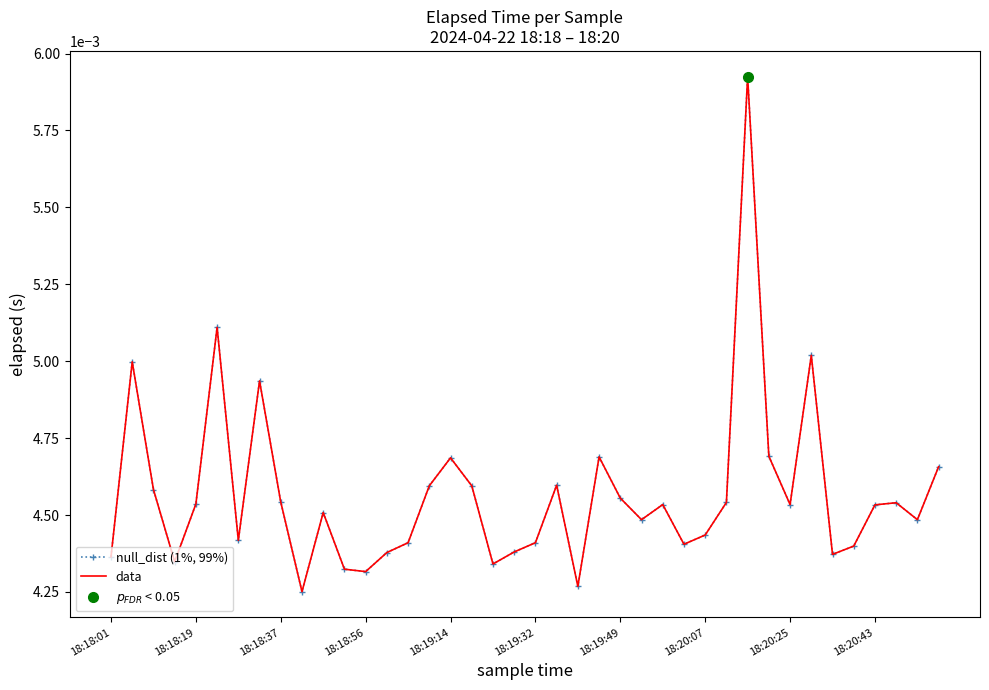

At 10, list the series in order from smallest to largest.

null_dist (1%, 99%), data